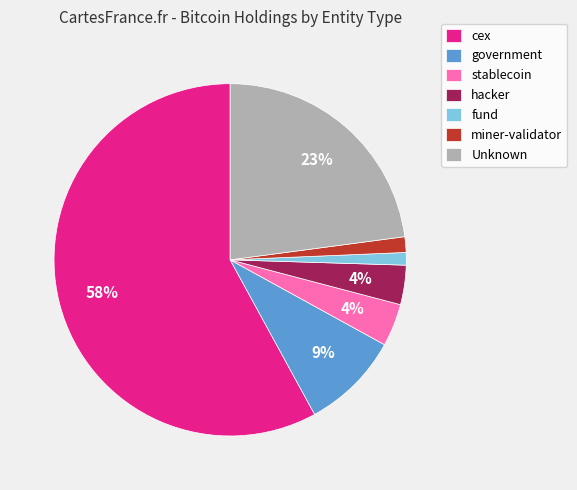

To the nearest percent, what is the average slice percentage?

14%